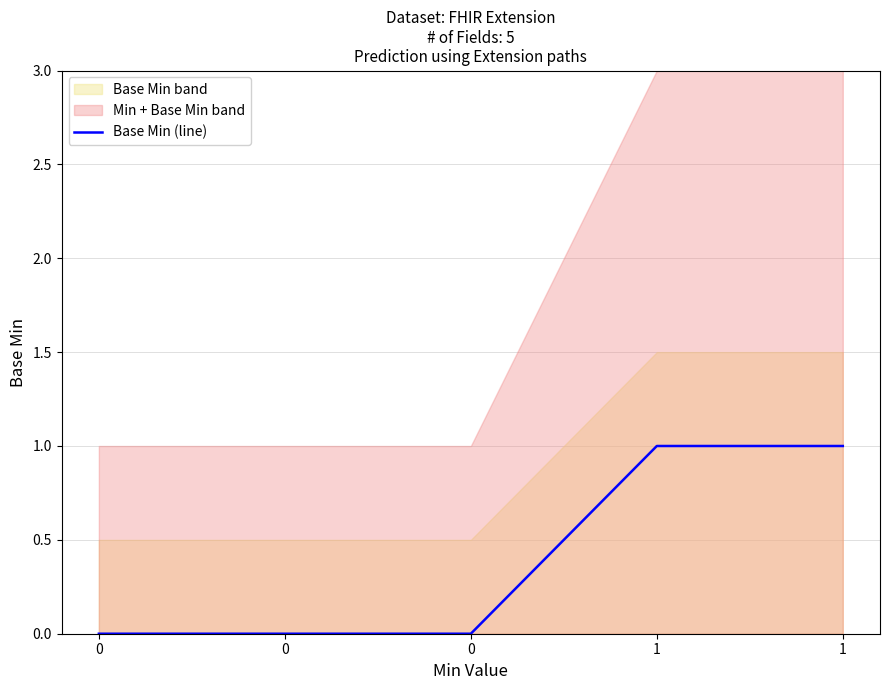

The value at 1 is 0. True or false?

False